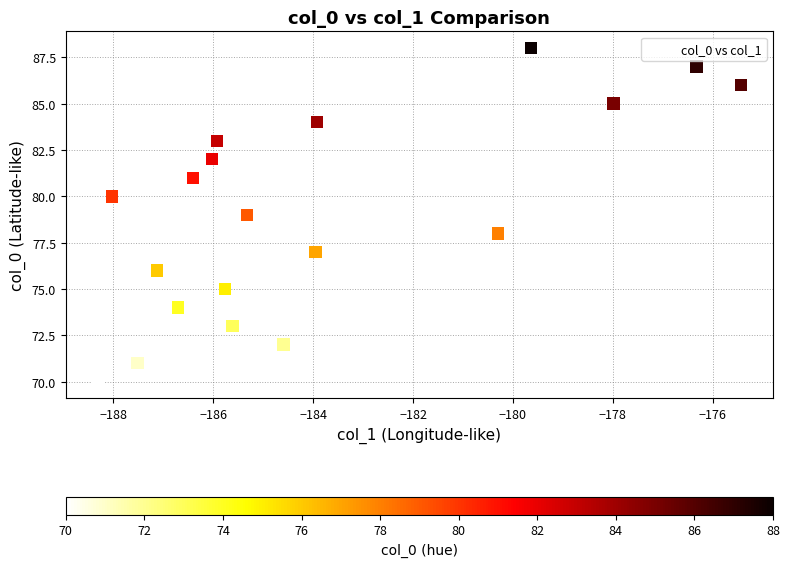

What is the range of Y values (max minus min)?

18